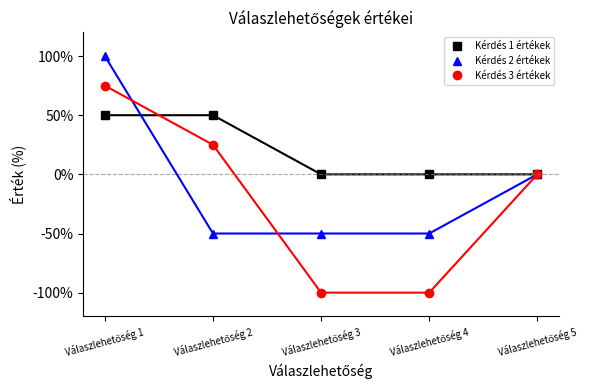

Reading left to right, transcribe all the data shown in this chart.

Kérdés 1 értékek: Válaszlehetőség 1=50	Válaszlehetőség 2=50	Válaszlehetőség 3=0	Válaszlehetőség 4=0	Válaszlehetőség 5=0
Kérdés 2 értékek: Válaszlehetőség 1=100	Válaszlehetőség 2=-50	Válaszlehetőség 3=-50	Válaszlehetőség 4=-50	Válaszlehetőség 5=0
Kérdés 3 értékek: Válaszlehetőség 1=75	Válaszlehetőség 2=25	Válaszlehetőség 3=-100	Válaszlehetőség 4=-100	Válaszlehetőség 5=0